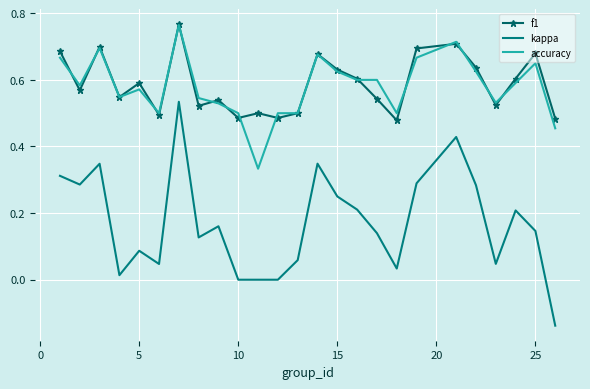

Which series has the largest range (max minus min)?

kappa